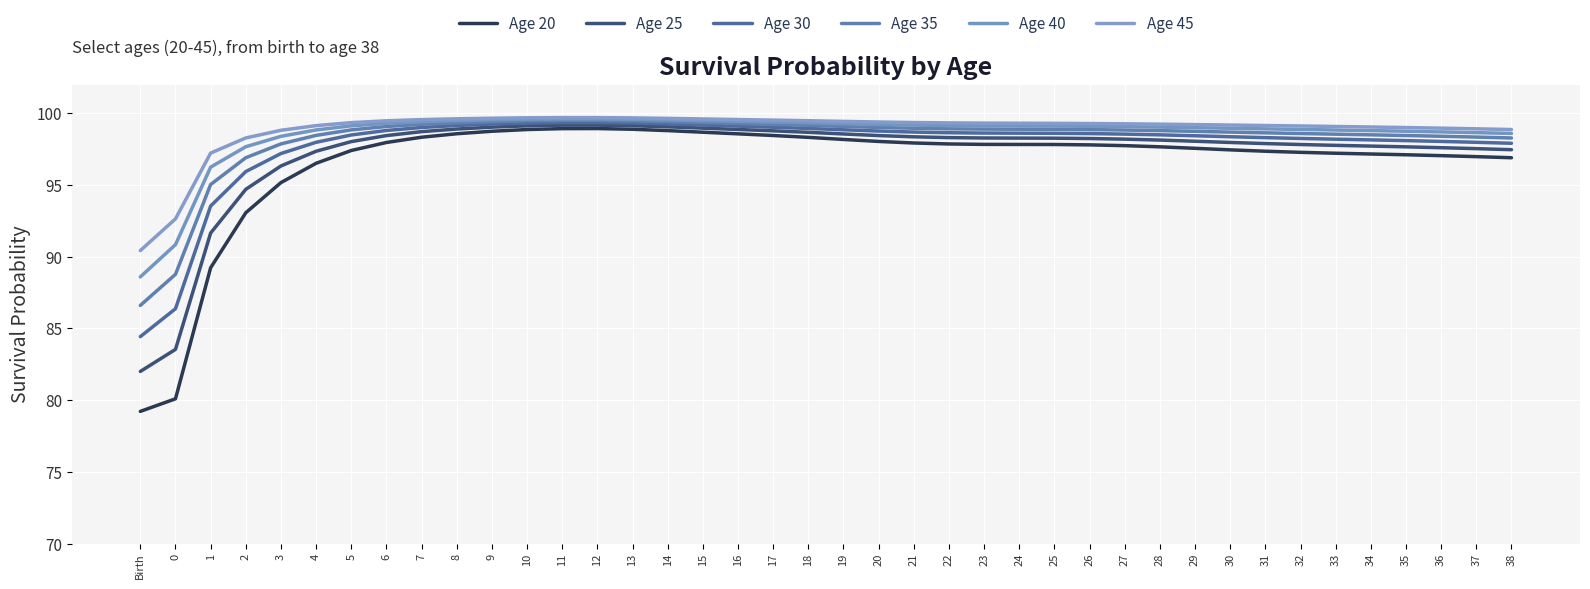

Does the chart have visible grid lines?

Yes